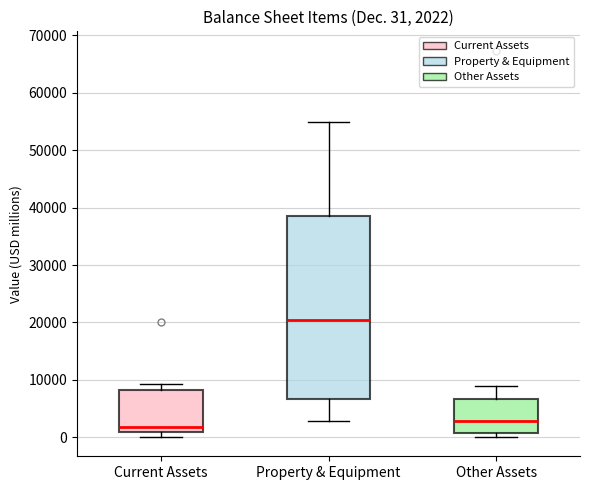

Comparing the boxes themselves (not the whiskers), which one is the tallest?

Property & Equipment